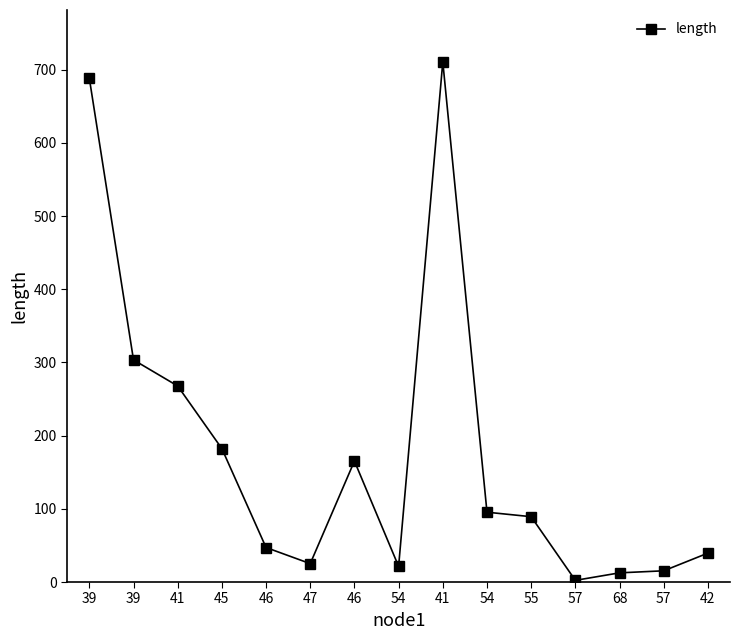

Does the chart have visible grid lines?

No